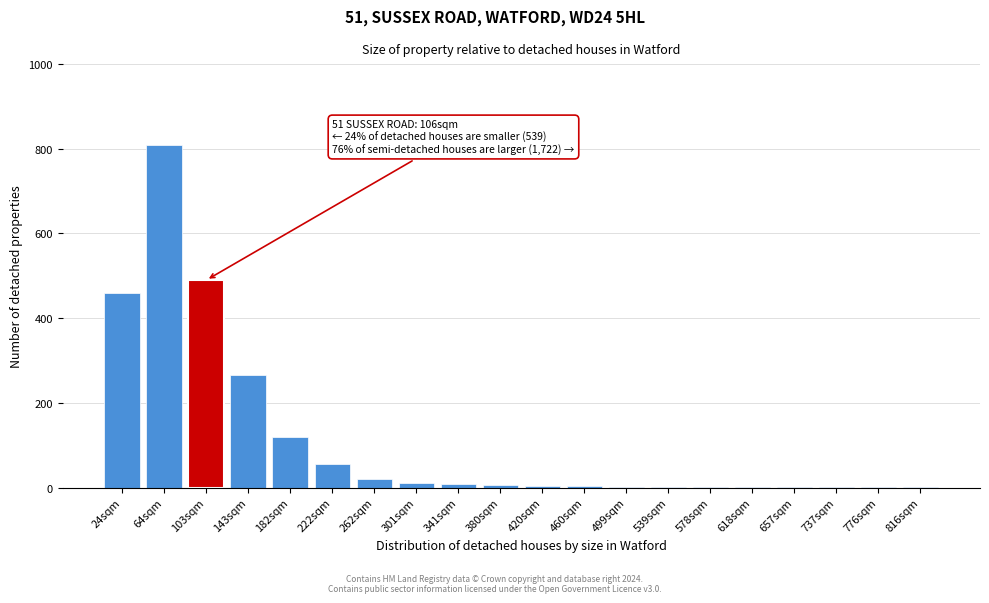

What is the sum of all values?

2260